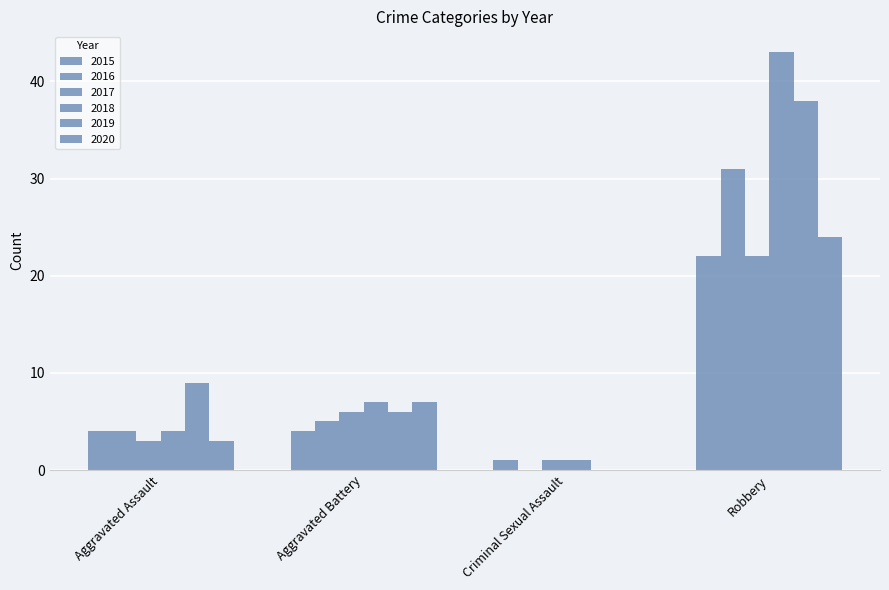

What is the value of the 2018 bar at the 1st from the left?

4